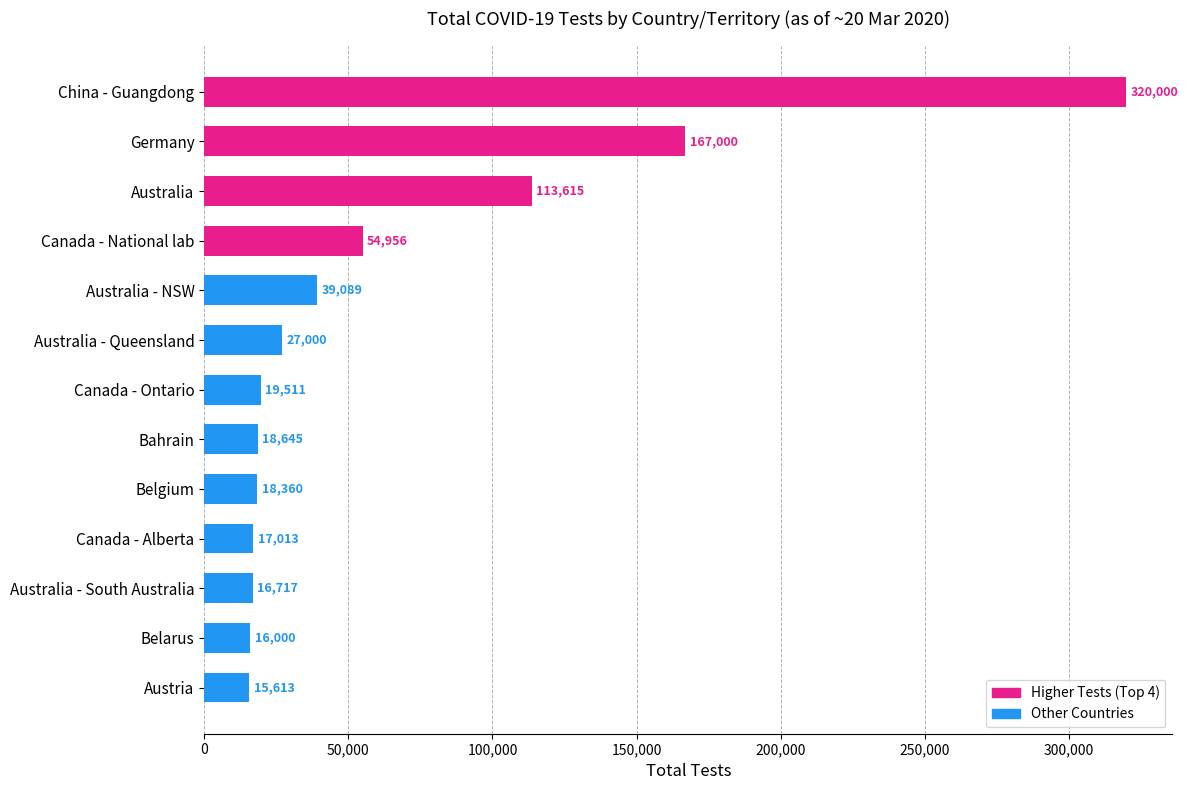

Count the number of data series in this chart.

1